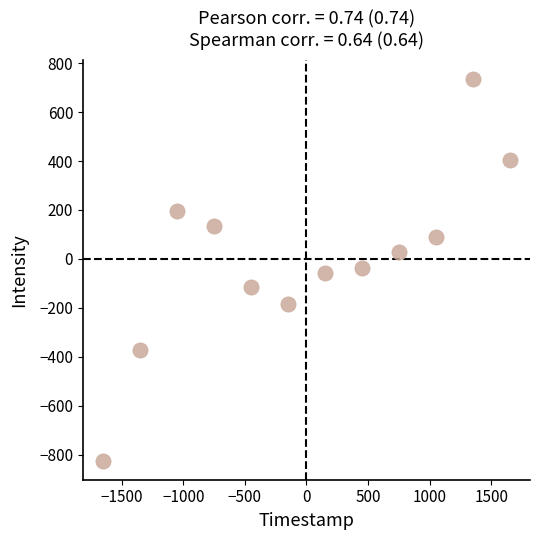

What is the range of X values (max minus min)?

3300.0